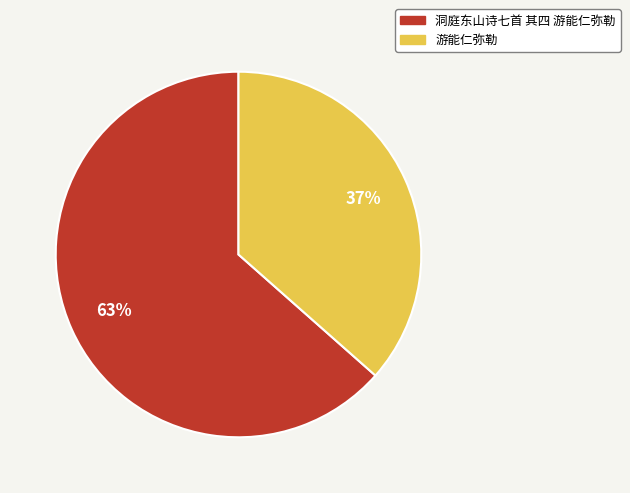

How many slices are in this pie chart?

2